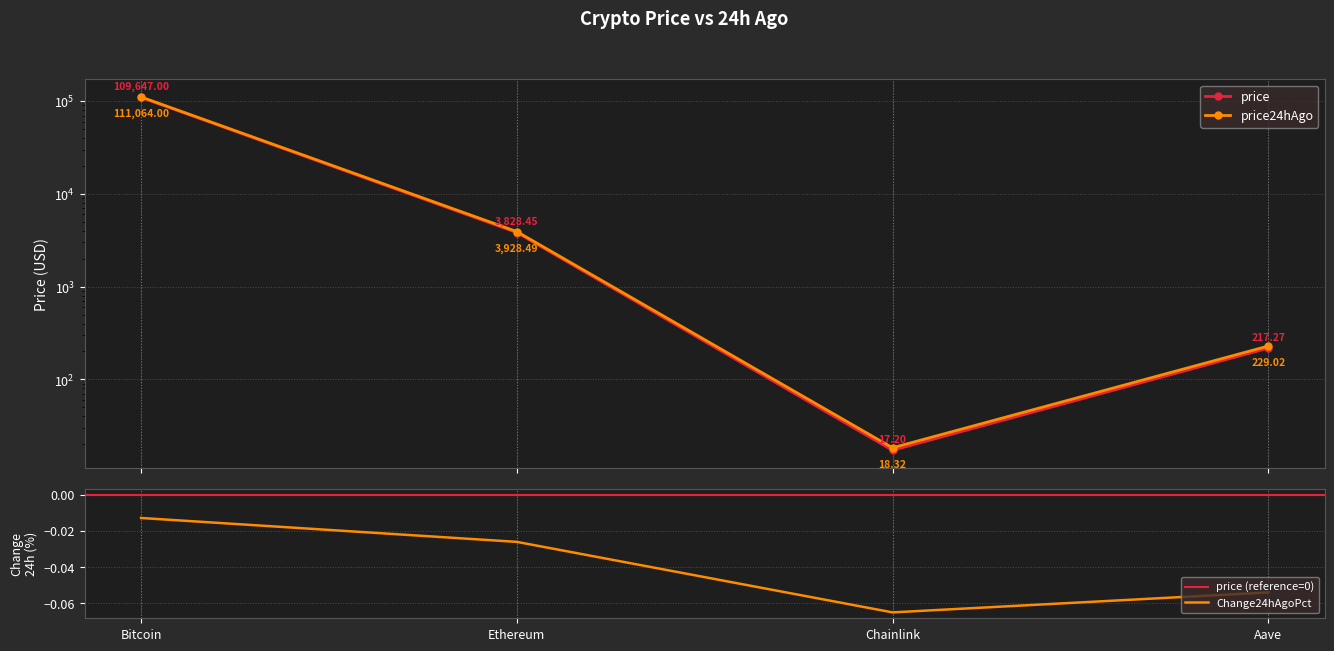

Rank the series at Aave from lowest to highest value.

Change24hAgoPct, price, price24hAgo